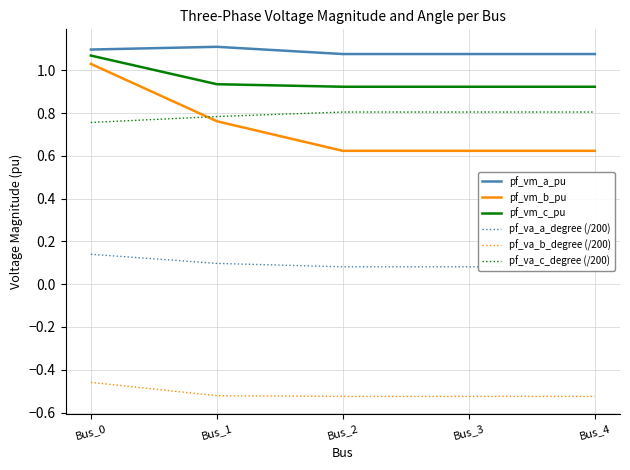

The pf_va_a_degree (/200) series shows 0.0 at Bus_0. True or false?

False